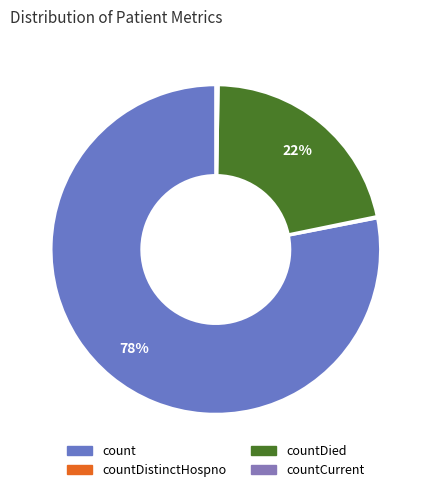

What portion of the pie excludes countDistinctHospno?

99.8%